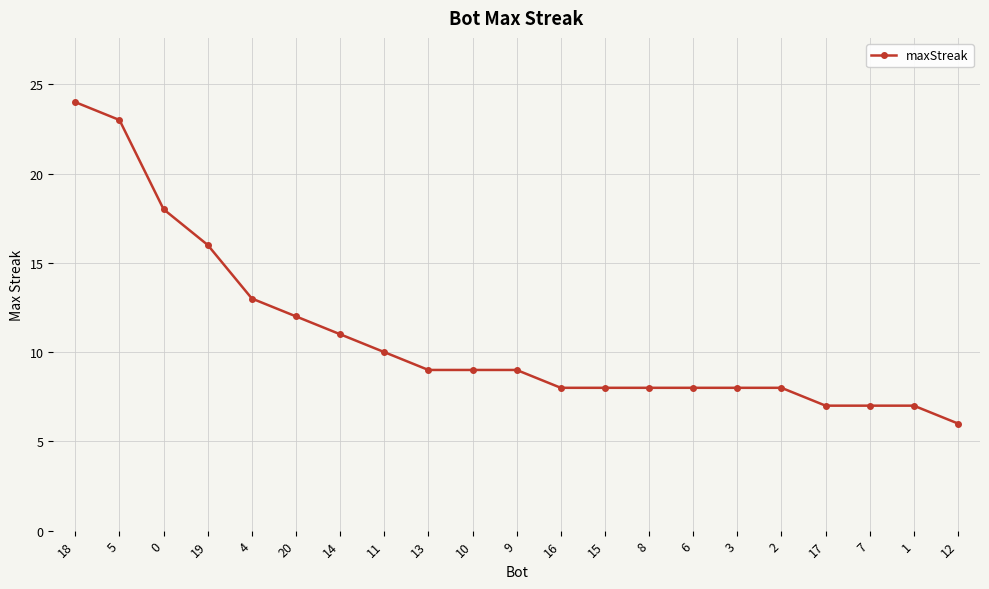

What value does the data have at 17?

7